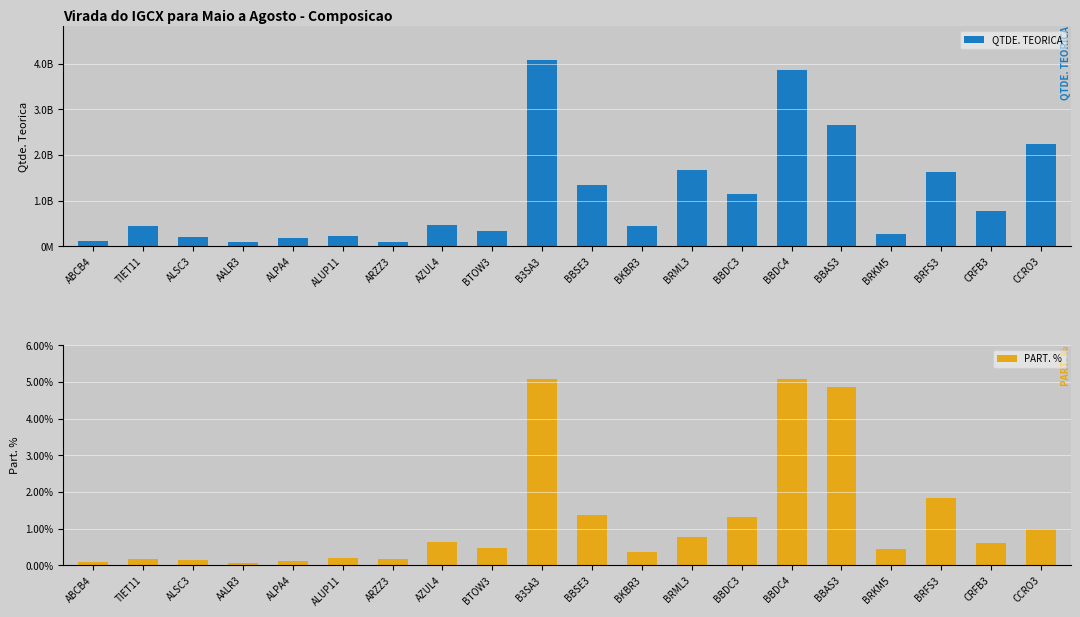

What is the label of the 11th bar from the right?

B3SA3